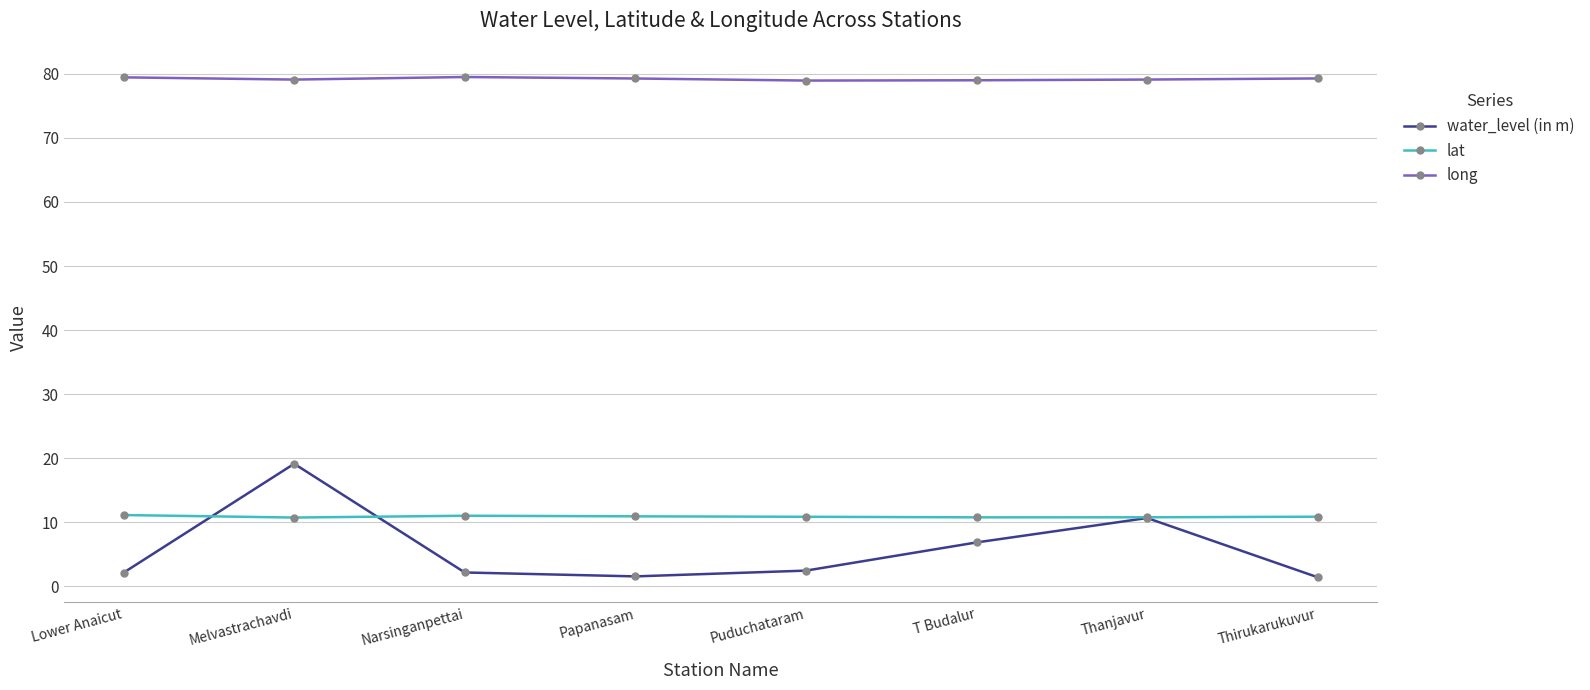

True or false: lat has more than 0 points higher than both neighbors.

True